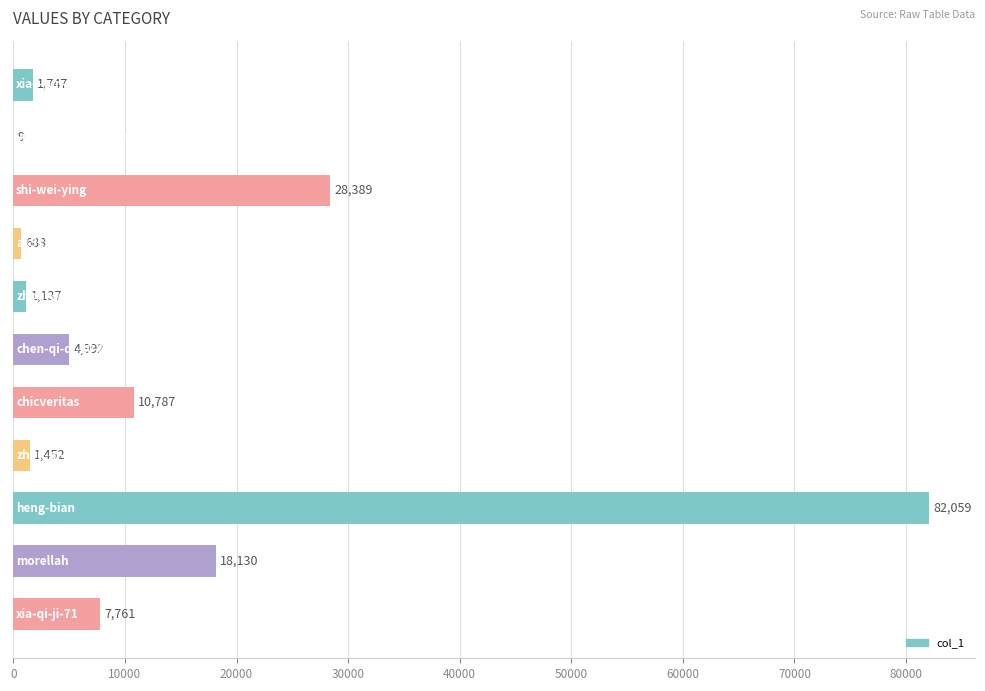

What is the sum of all values?

157151